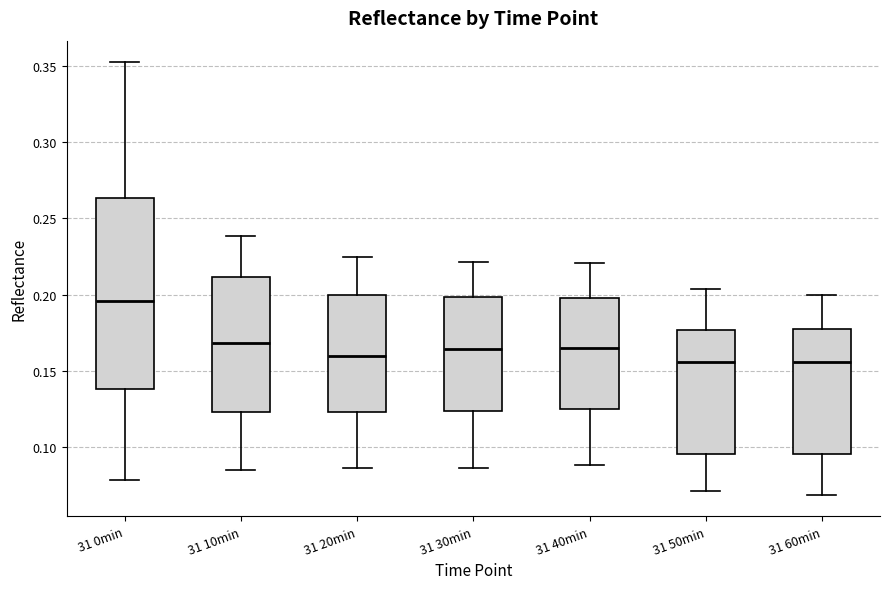

Which box is the tallest, from its lower edge to its upper edge?

31 0min